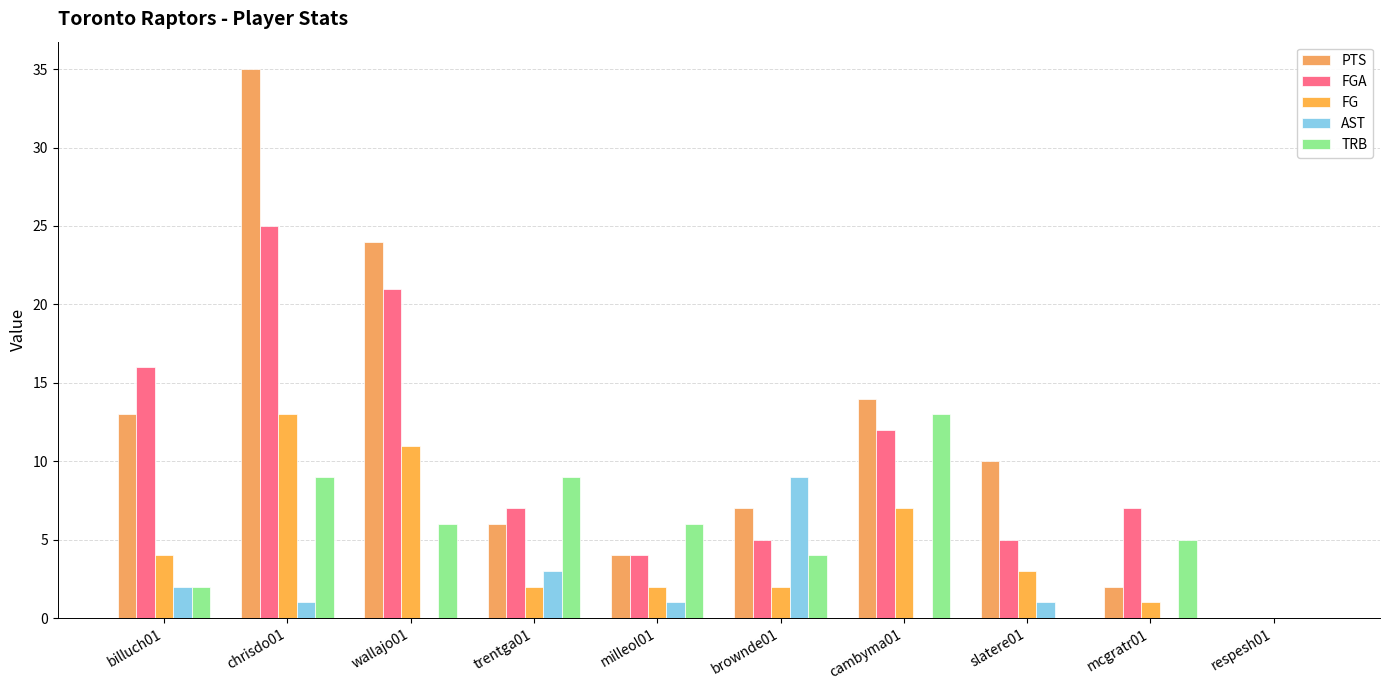

The value of TRB at billuch01 is 2. True or false?

True